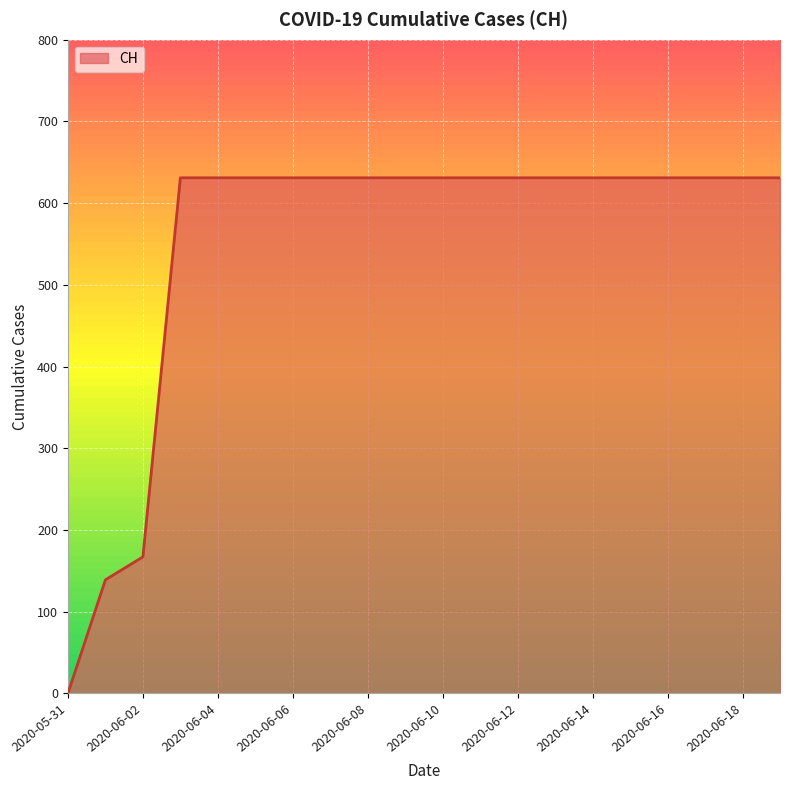

What is the difference between the maximum and minimum values?

631